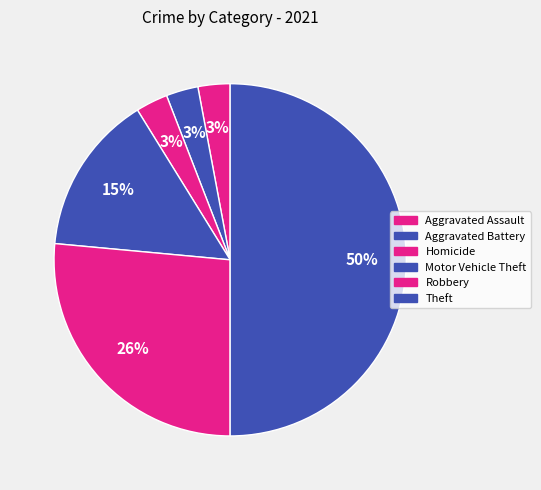

To the nearest percent, what is the combined percentage of Theft and Robbery?

76%